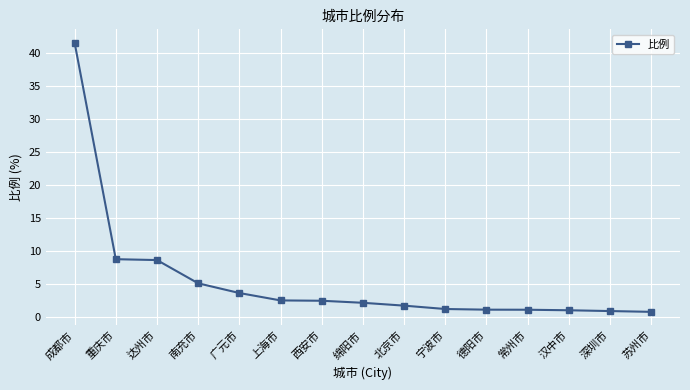

What is the approximate value at 成都市?

41.5